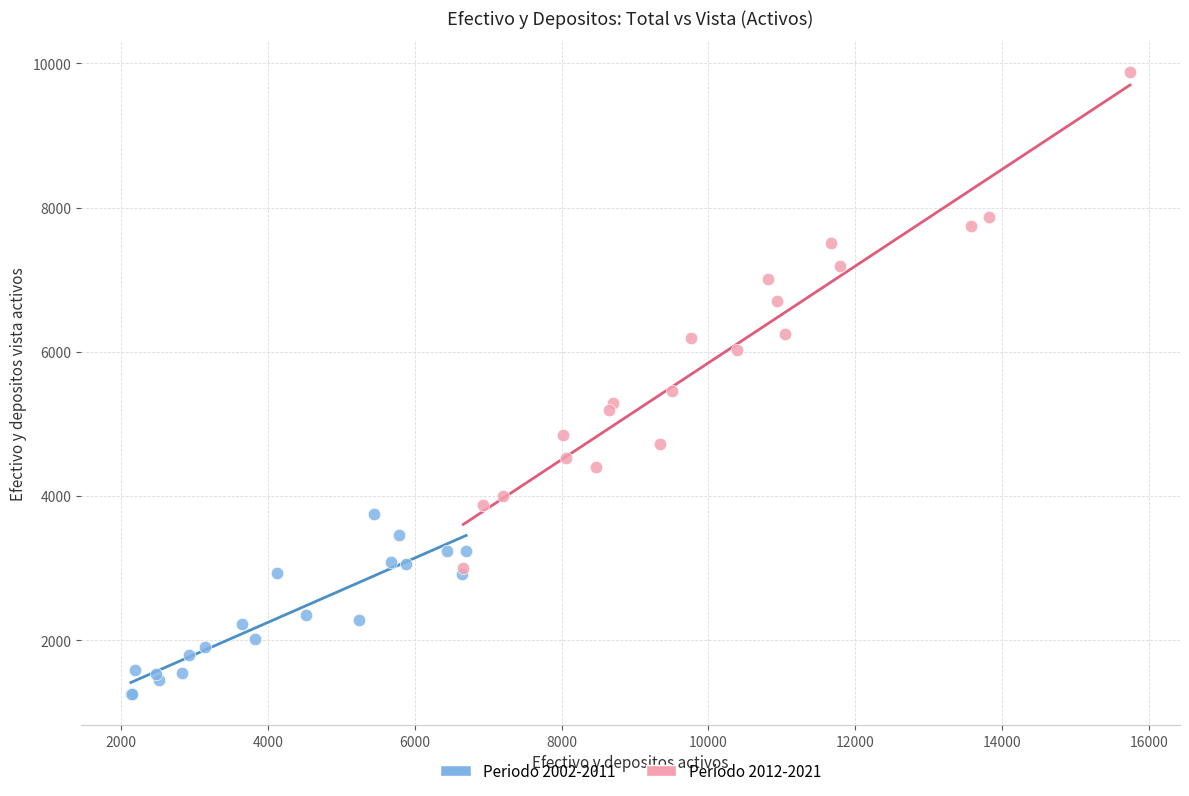

Which series has the widest spread of Y values?

Periodo 2012-2021